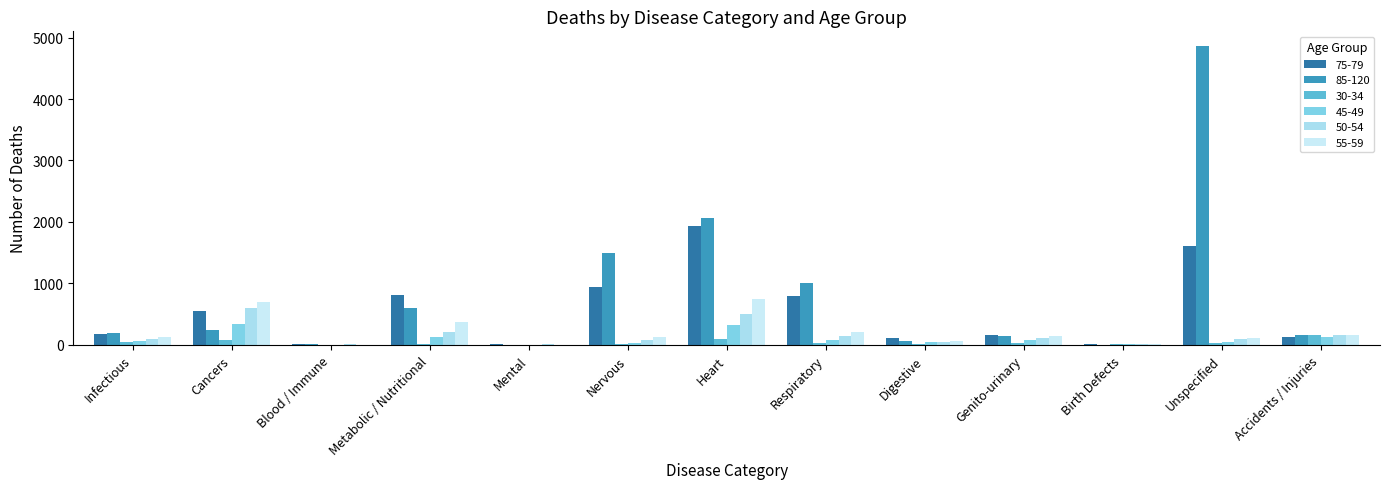

Is it true that 55-59 equals 364 at Metabolic / Nutritional?

True